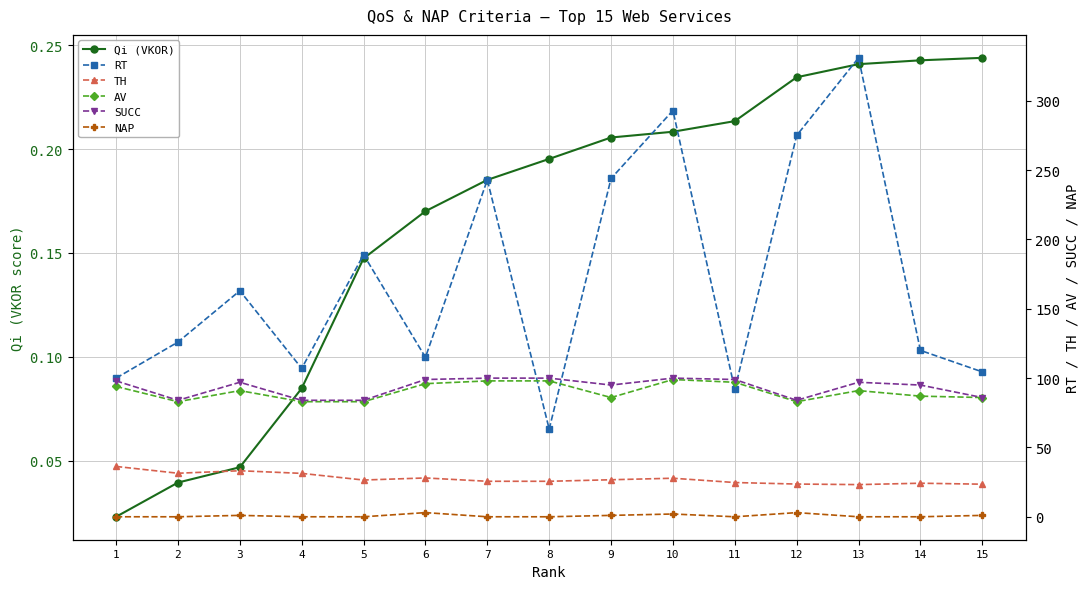

How many values in the NAP series exceed 0?

6